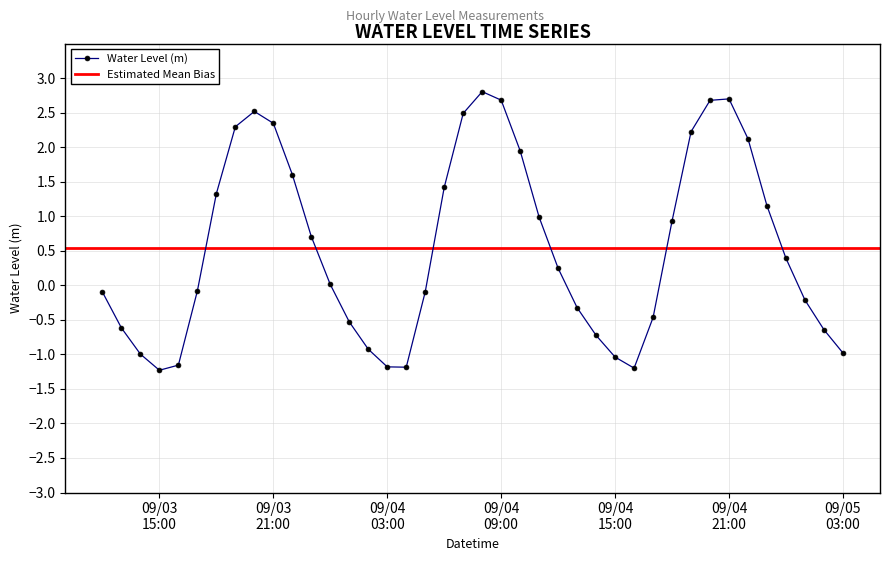

How many interior local peaks does the Water Level (m) series have?

3